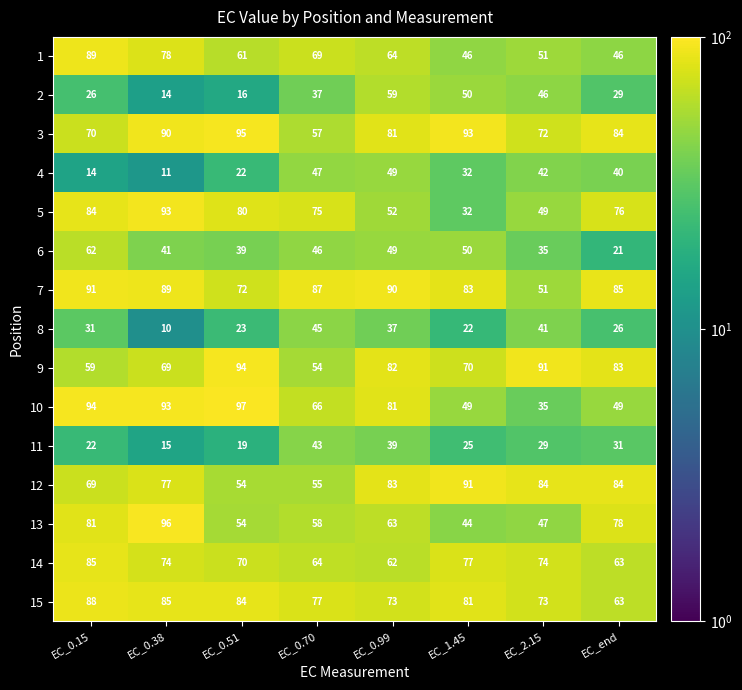

What is the sum of the 12 values at EC_2.15 and EC_0.70?

139